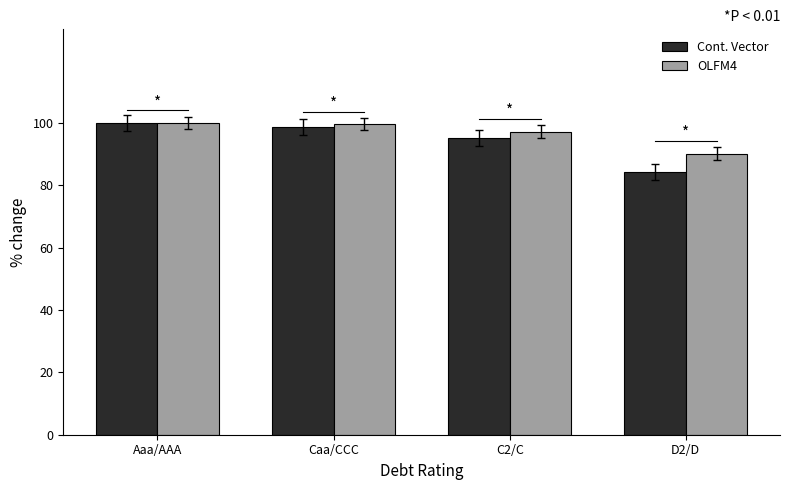

True or false: OLFM4 has a value of 165.0 at Aaa/AAA.

False